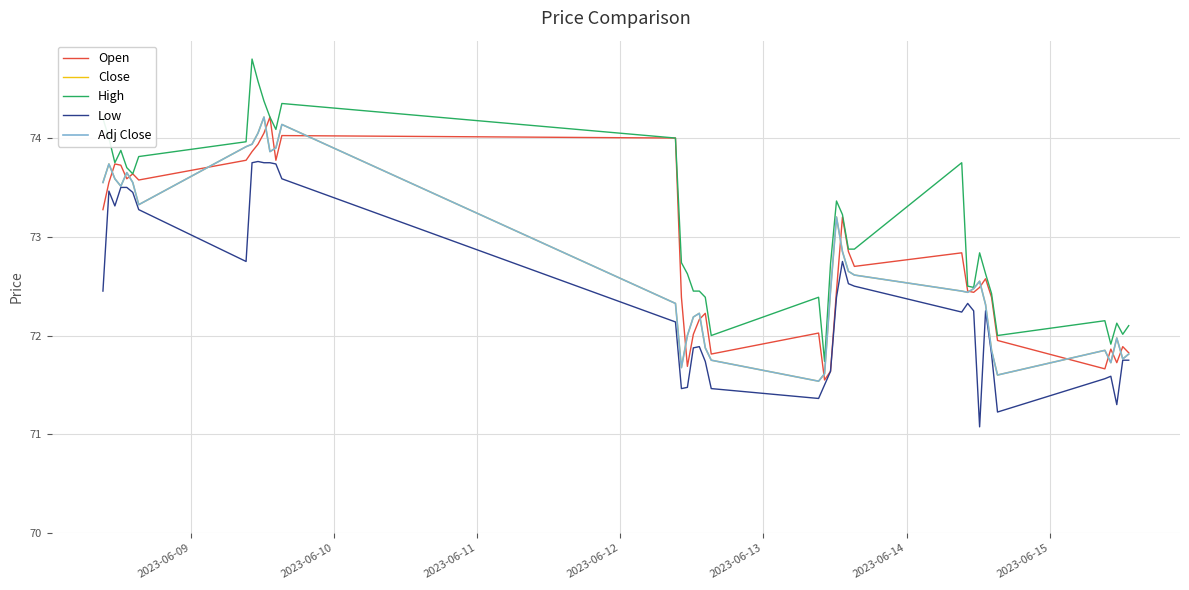

Does the chart have visible grid lines?

Yes